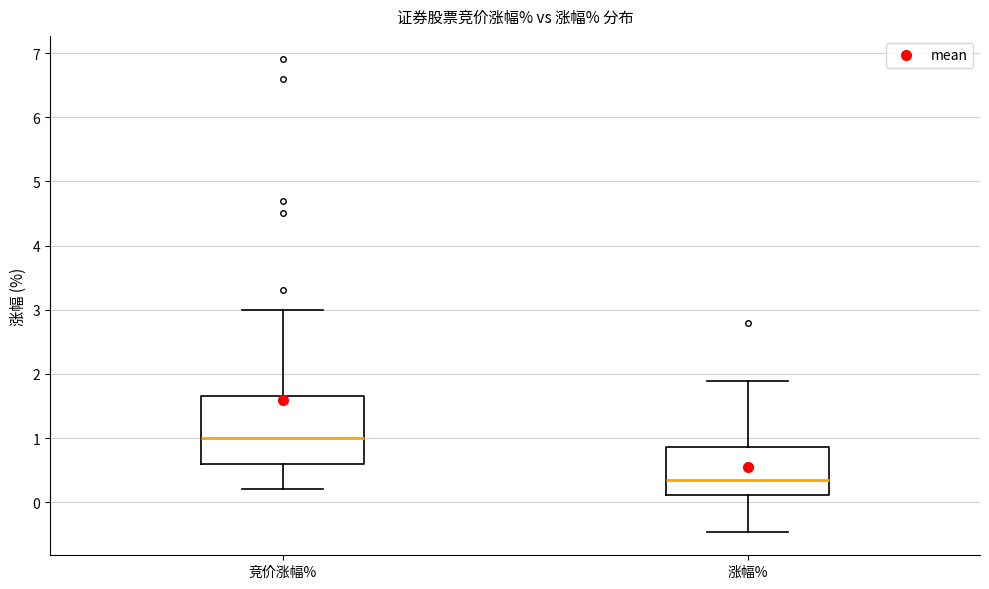

Which box's median line is the highest?

竞价涨幅%